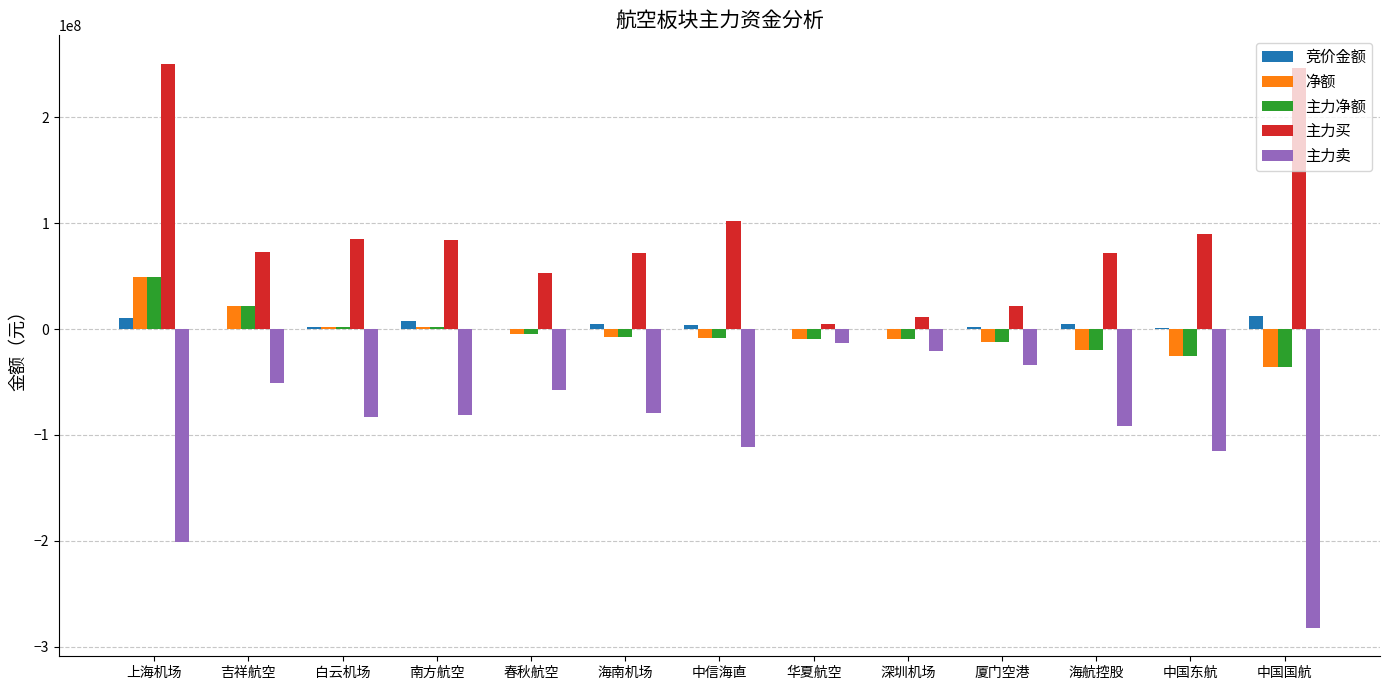

Is the value of 净额 at 海南机场 greater than the value of 主力卖 at 中信海直?

Yes